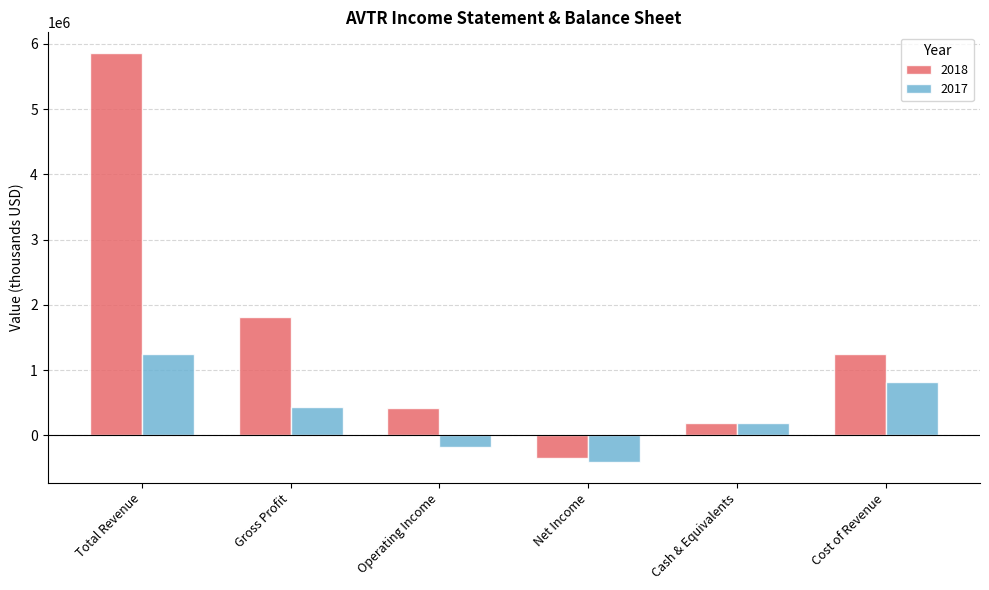

Is the value of 2018 at Operating Income greater than the value of 2017 at Net Income?

Yes